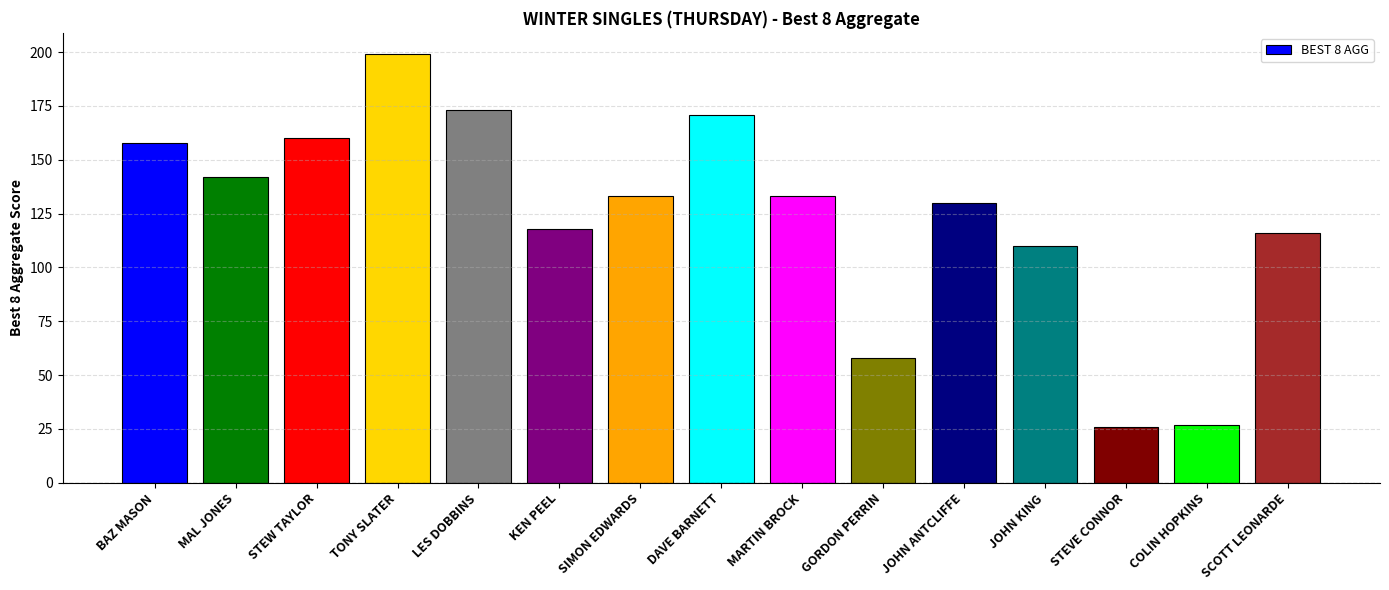

Is it true that the value at TONY SLATER is 199?

True